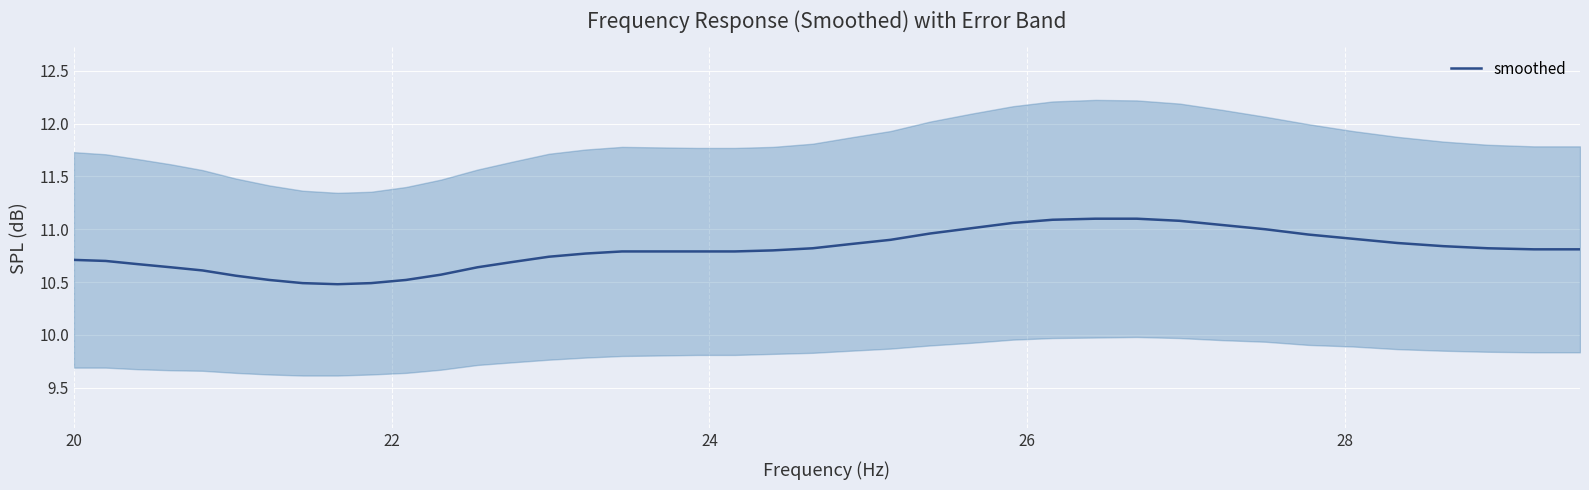

What is the minimum value for smoothed?

10.5